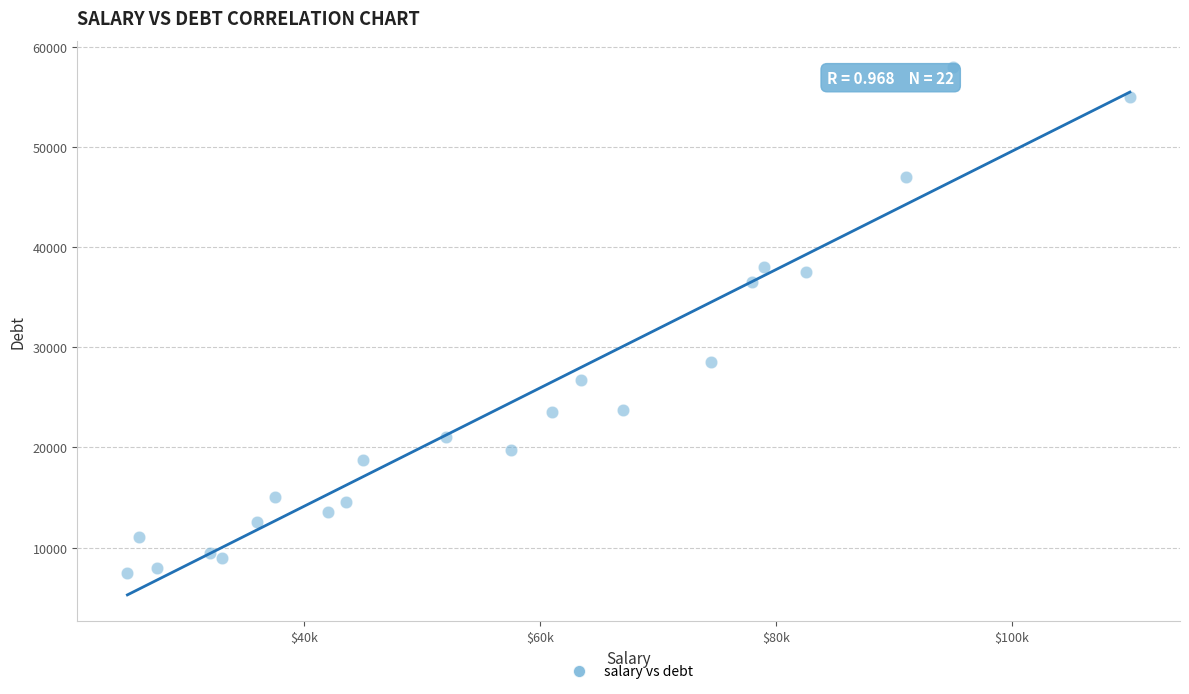

What is the range of Y values (max minus min)?

50500